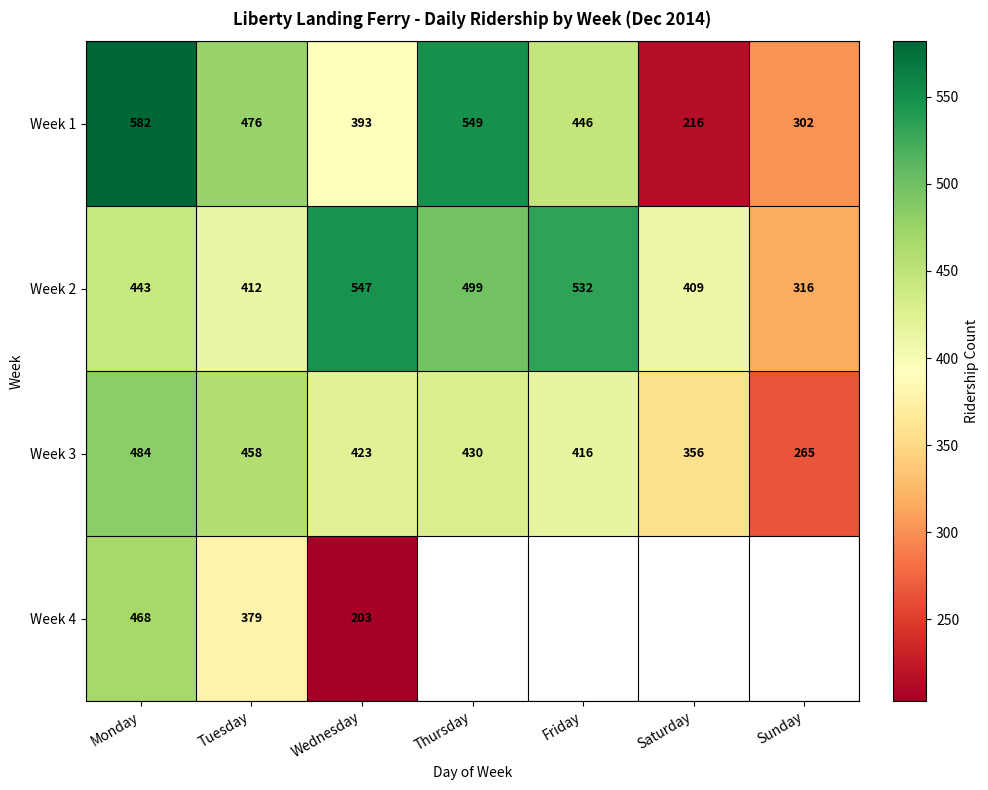

What is the difference between the maximum and minimum values in the Week 2 series?

231